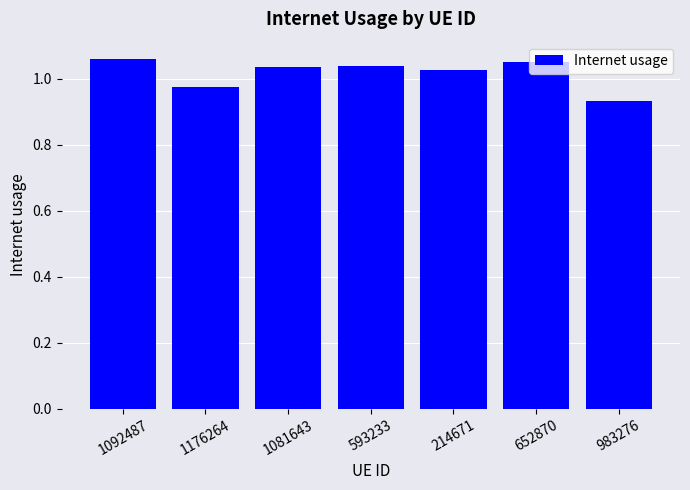

The chart shows a value of 0.3 at 983276. True or false?

False